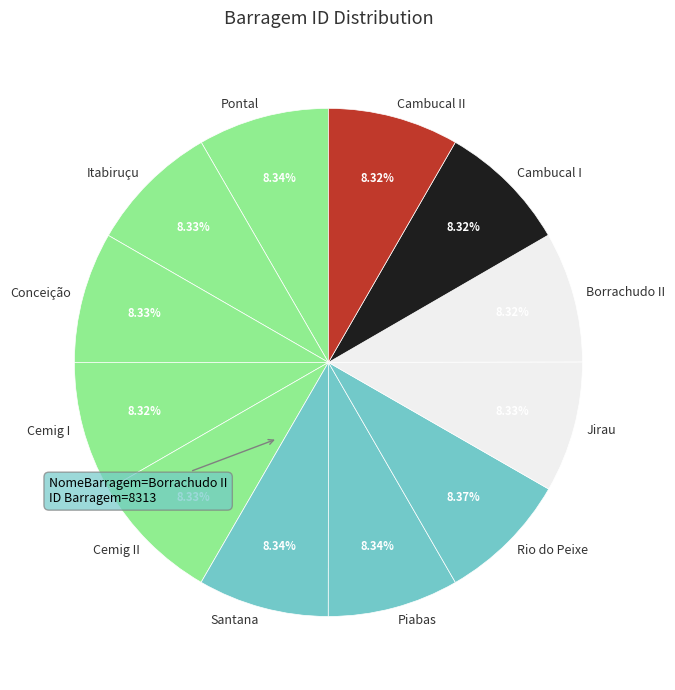

Does any single category account for the majority?

No